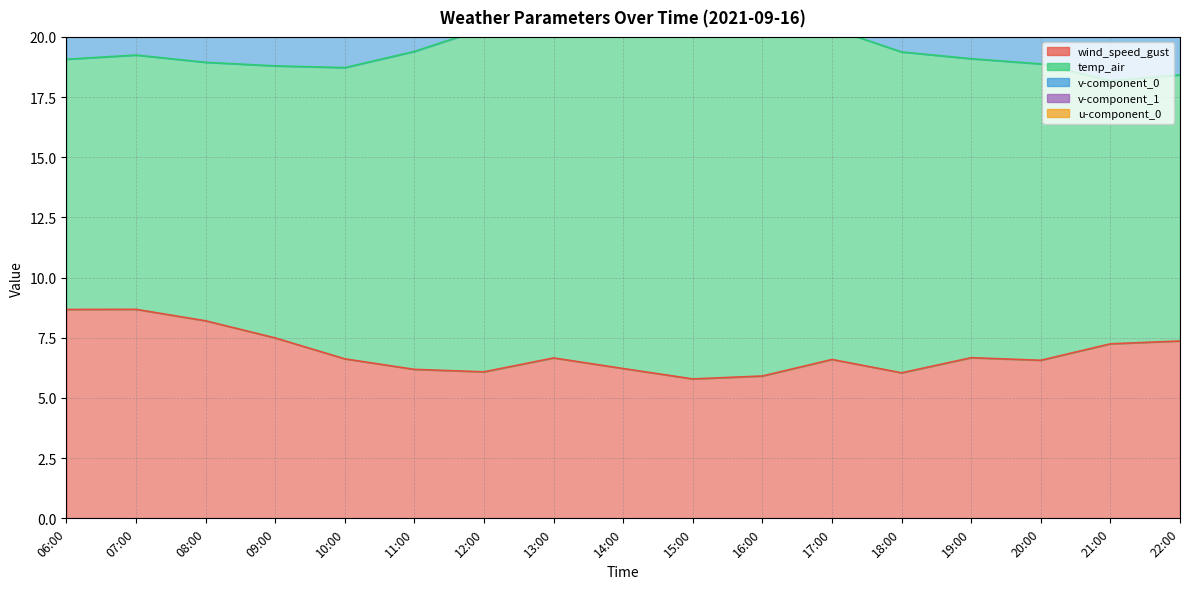

True or false: wind_speed_gust has a value of 8.2 at 08:00.

True